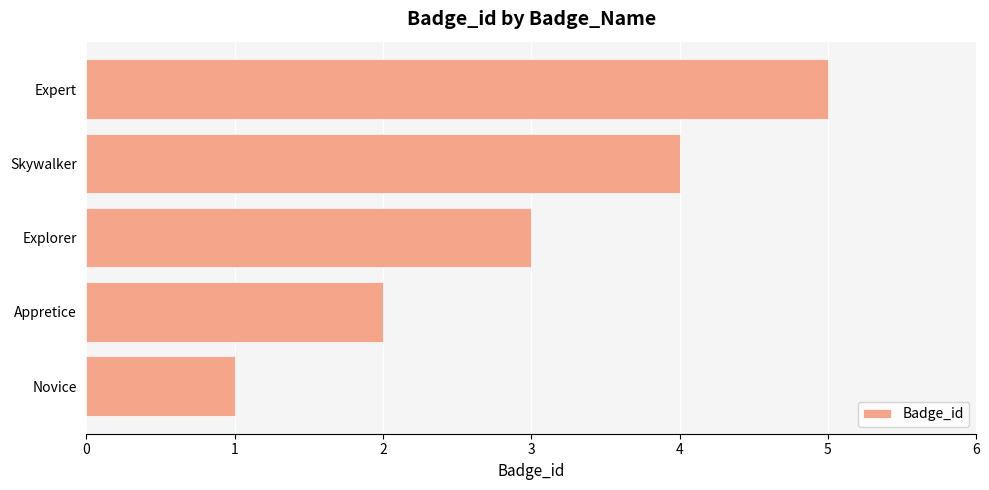

What is the difference between the second highest and minimum values?

3